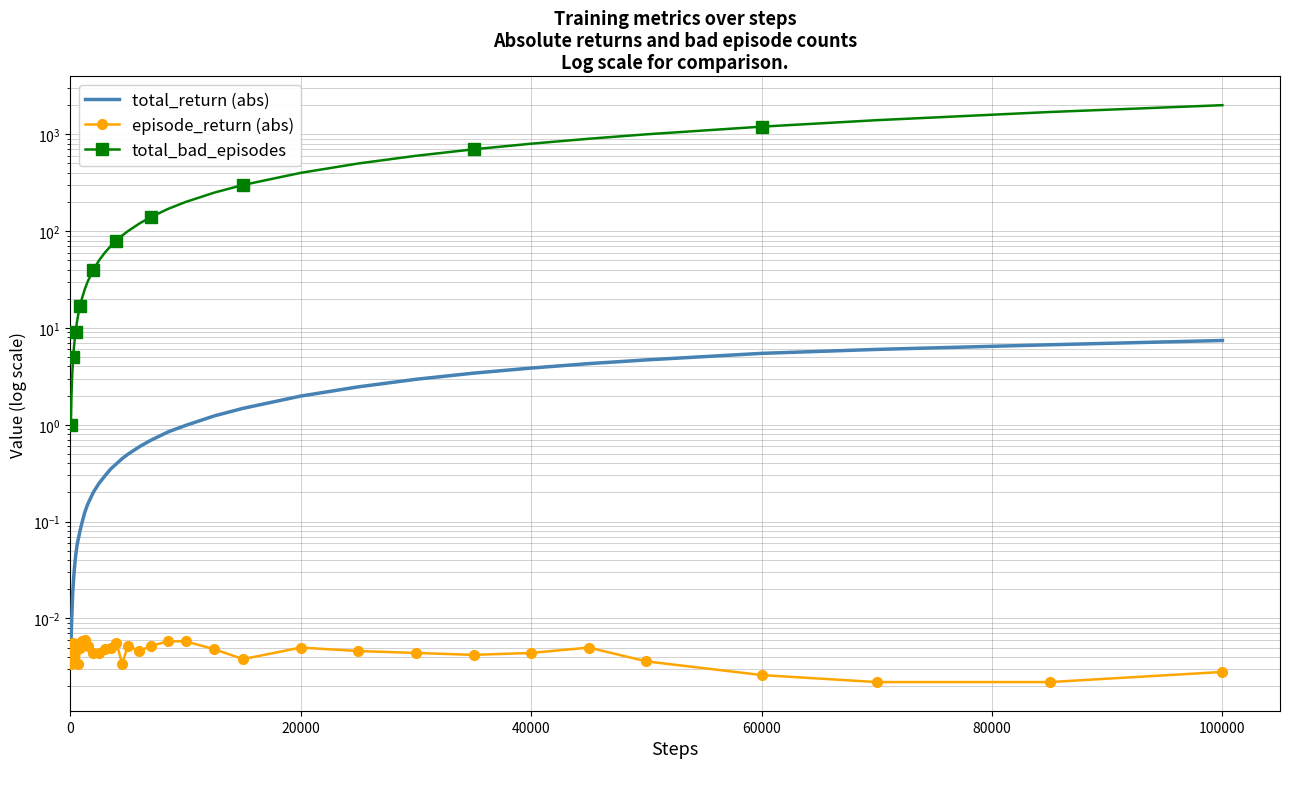

At how many categories does at least one series exceed 1718?

1